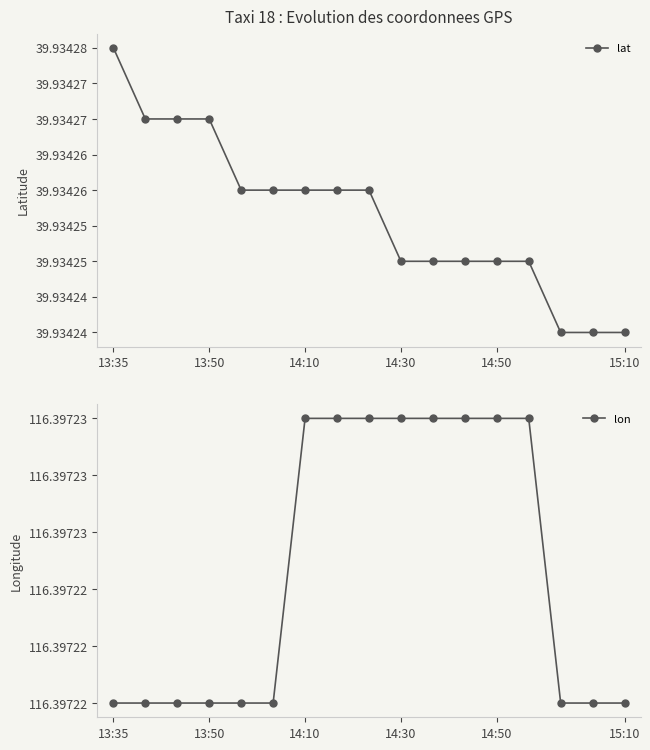

What is the total value across all series at 10?

156.3